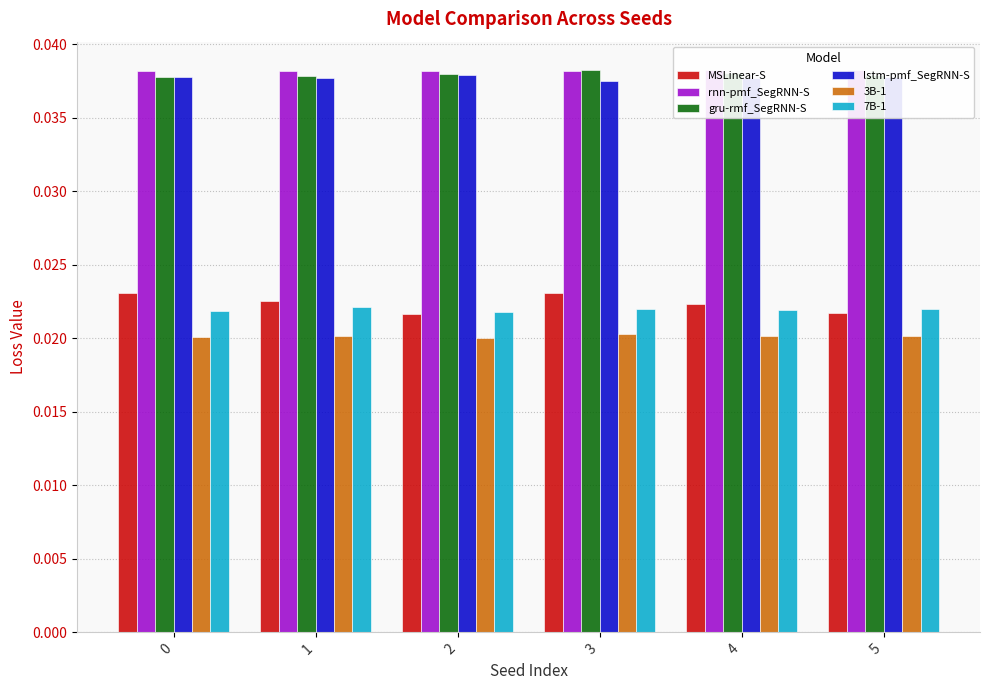

The value of 7B-1 at 5 is 0.0. True or false?

False